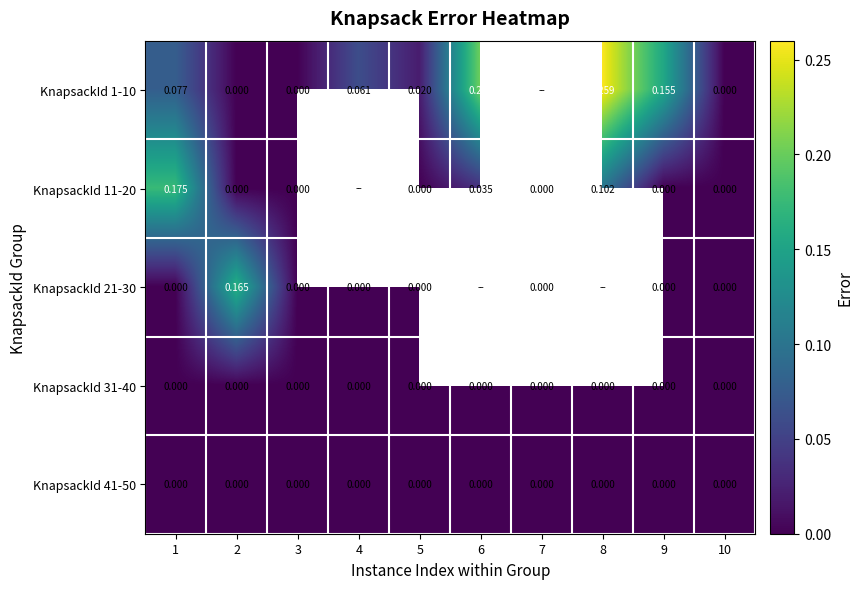

True or false: KnapsackId 41-50 has a value of 0.0 at 1.

True